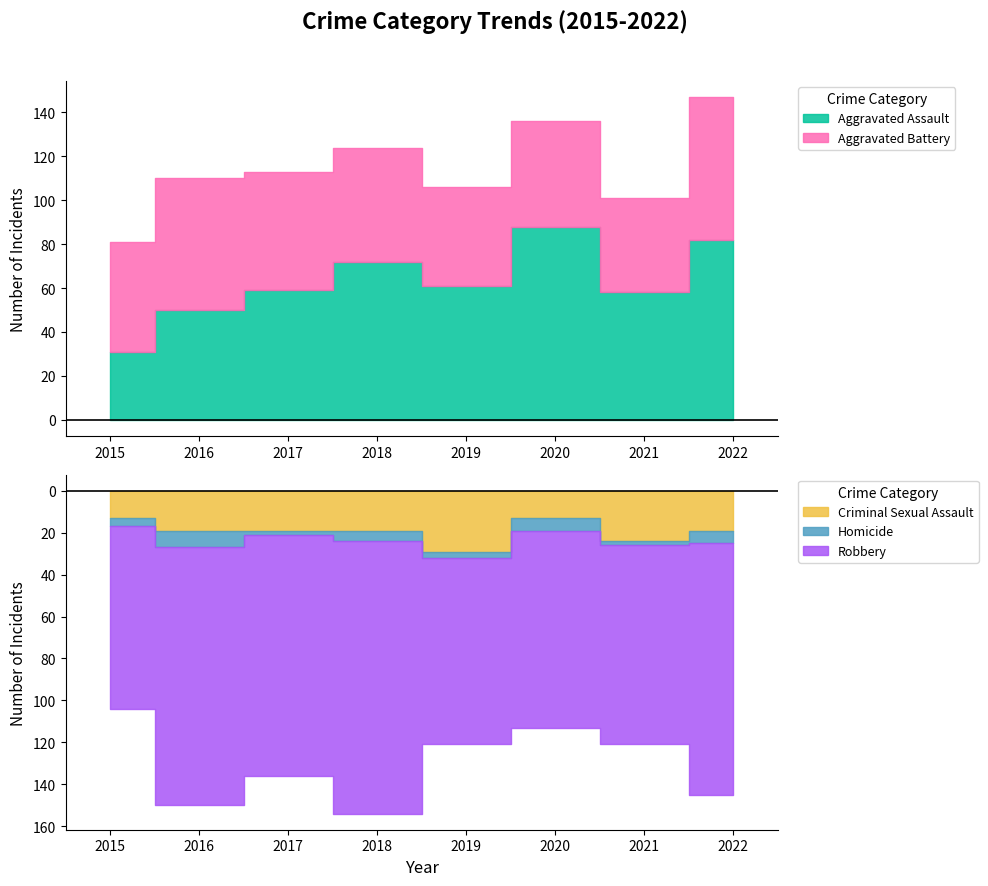

True or false: Aggravated Battery and Aggravated Assault cross at least once.

True